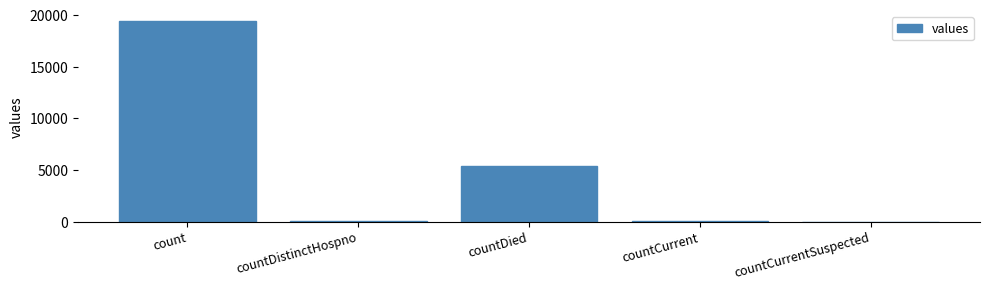

Where is the data nearest to the value 9710?

countDied